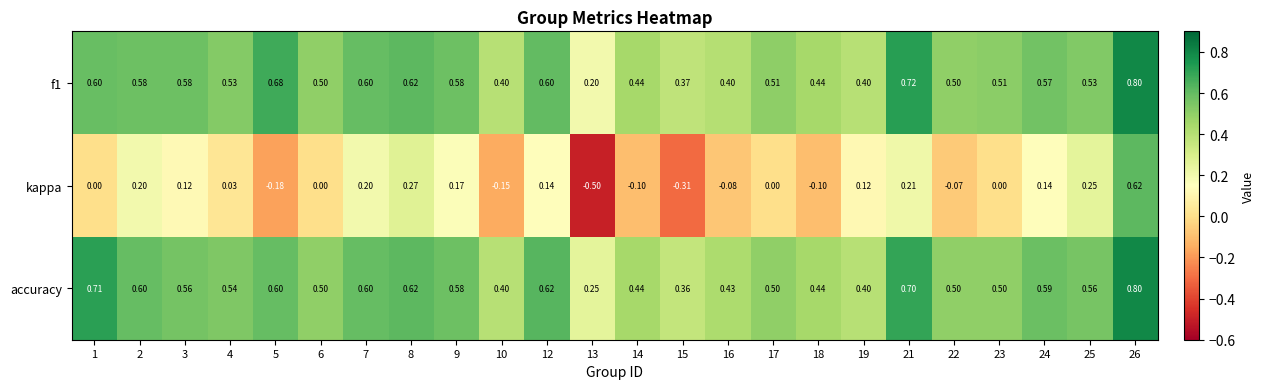

Is the value of kappa at 21 greater than the value of f1 at 12?

No